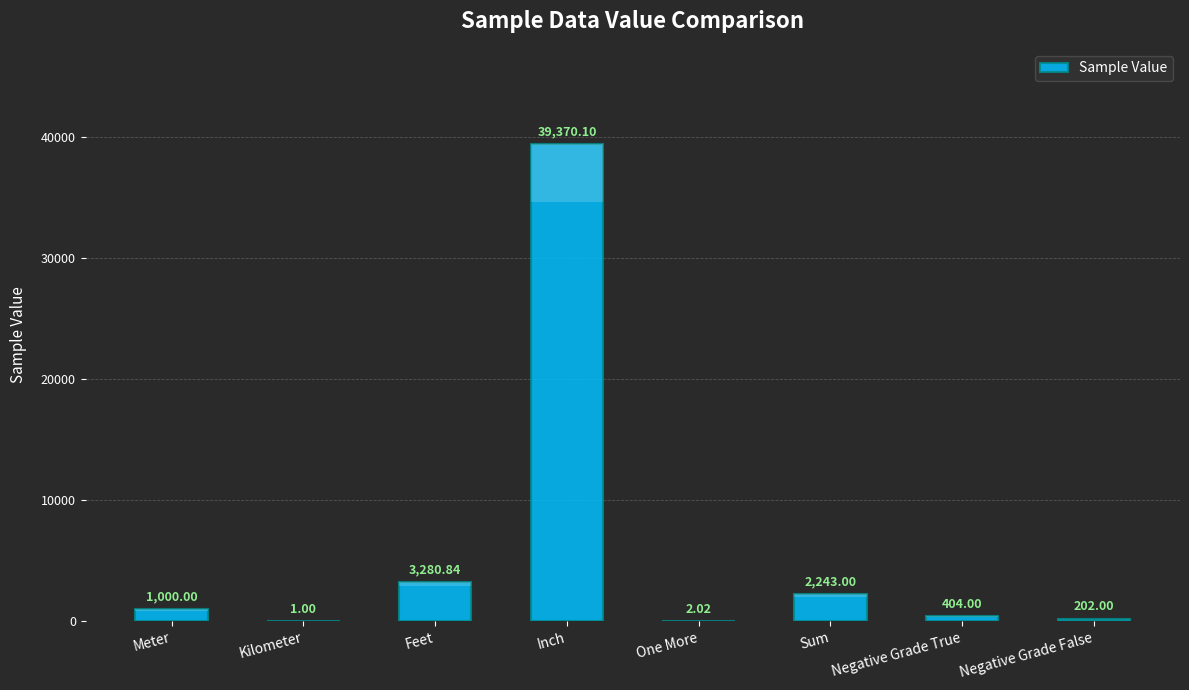

Rank the categories by value from highest to lowest.

Inch, Feet, Sum, Meter, Negative Grade True, Negative Grade False, One More, Kilometer